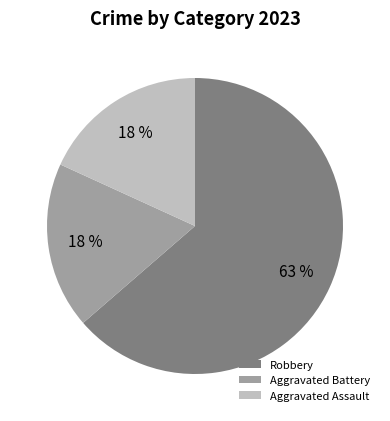

To the nearest percent, what is the average slice percentage?

33%